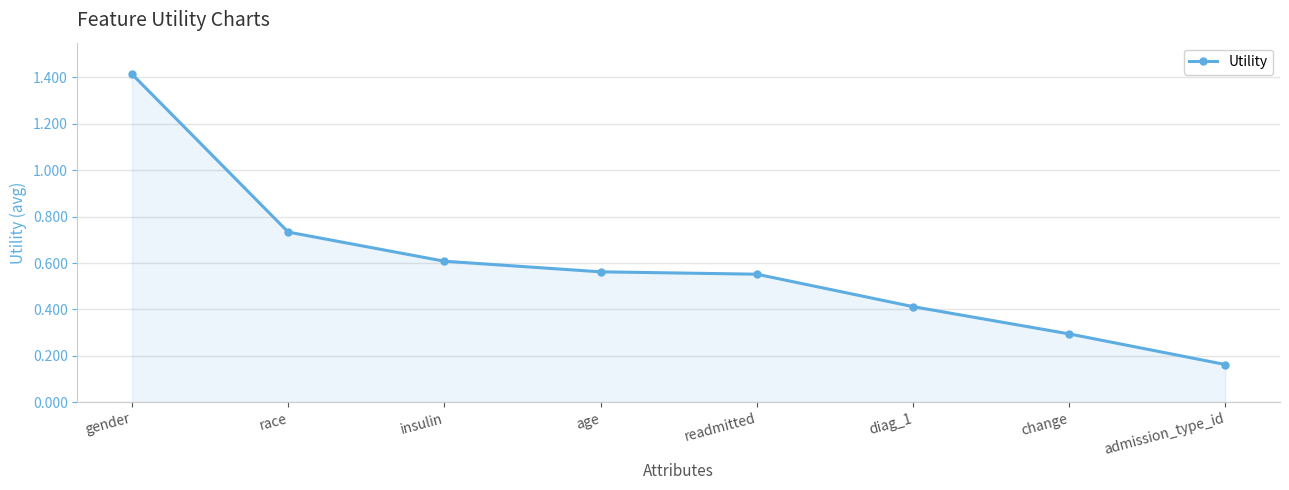

What is the label of the 7th point from the left?

change